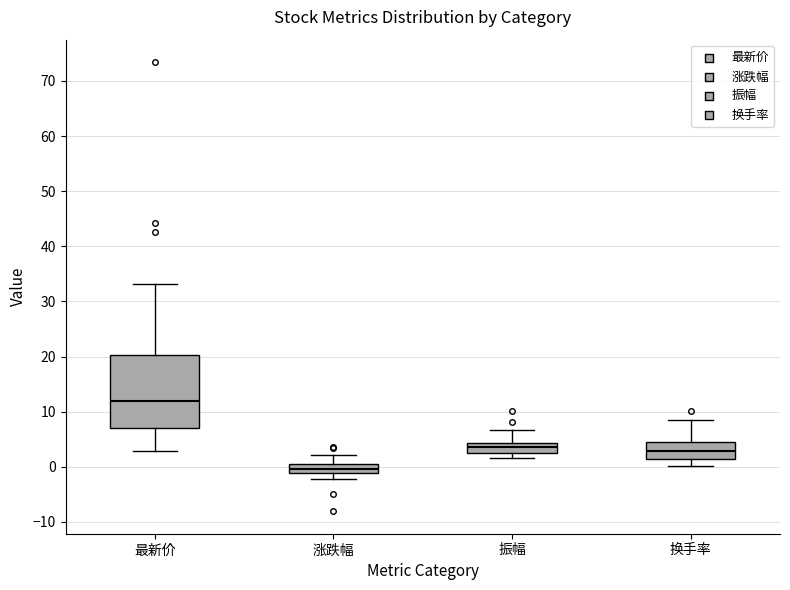

Which box's median line is the highest?

最新价